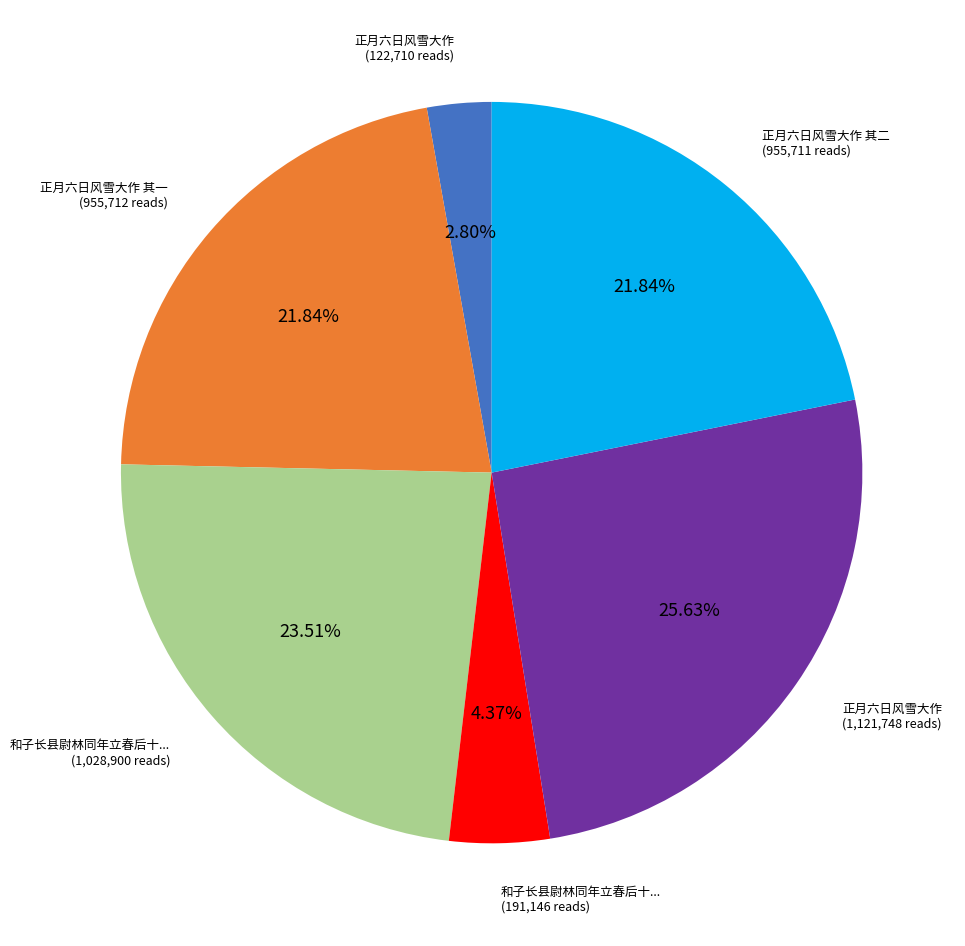

Is there any slice that represents more than half of the pie?

No